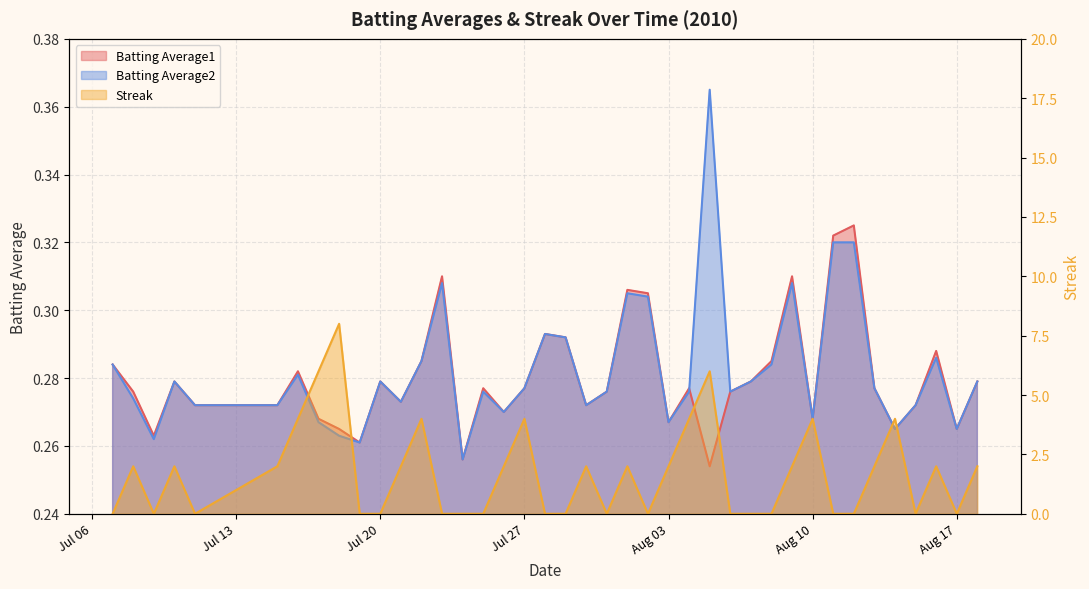

How many values in the Streak series exceed 2?

9